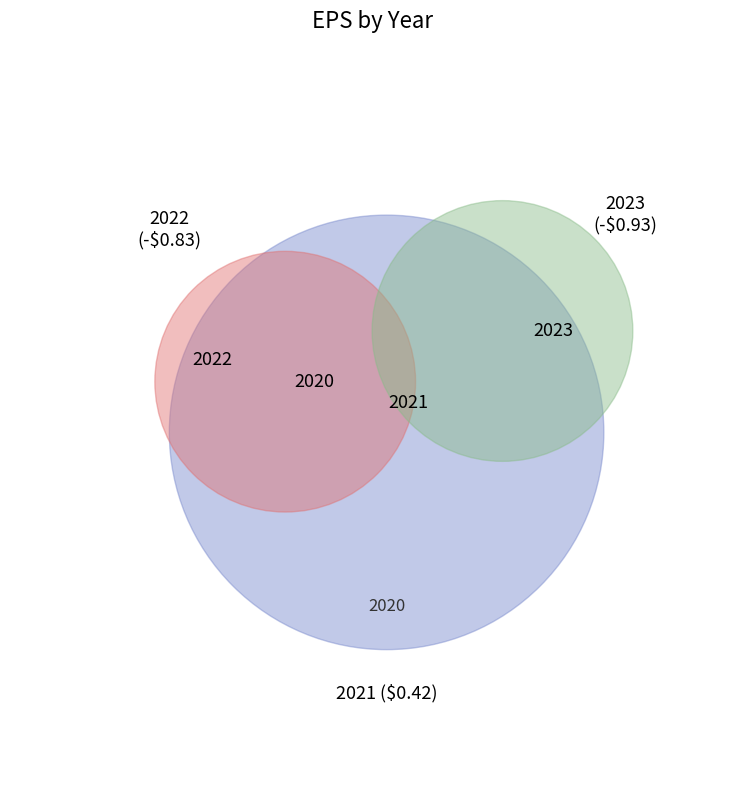

Does 2022 (-$0.83) represent more than half of the total?

No